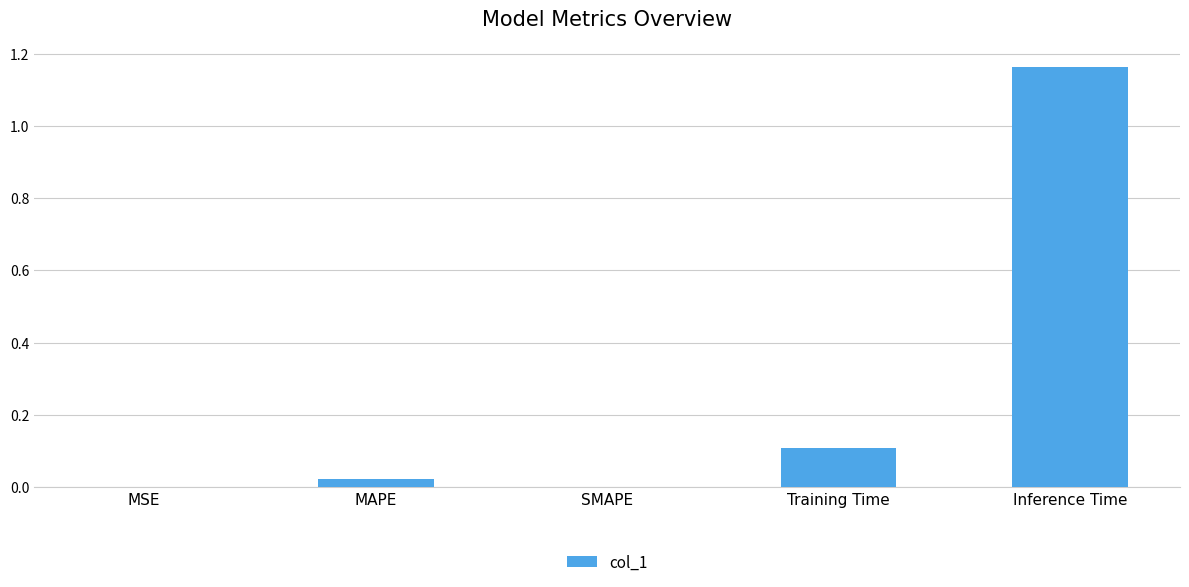

What is the sum of all values?

1.3